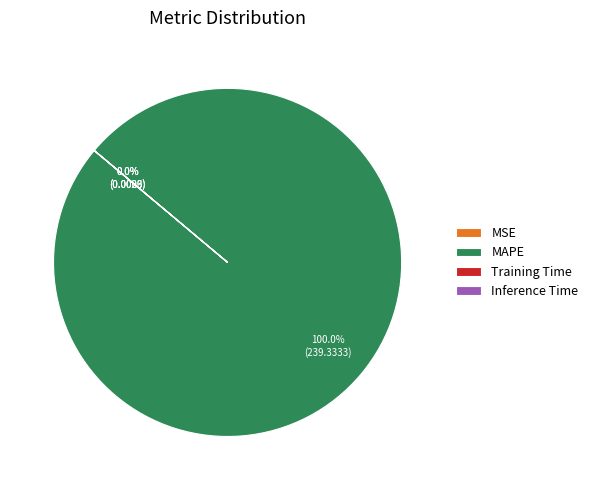

Is there a majority slice in this chart?

Yes